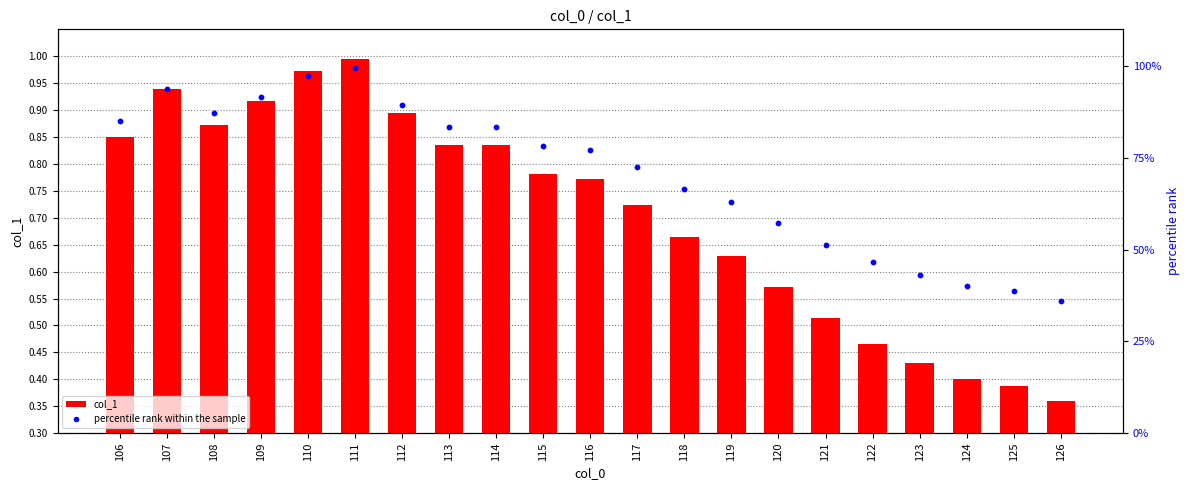

Which series has the largest total across all categories?

percentile rank within the sample